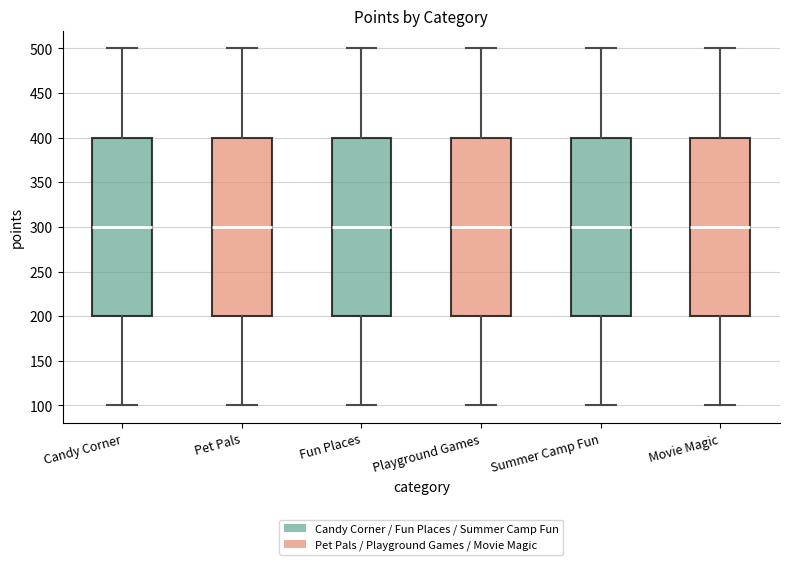

Where does the lower whisker of the box for Candy Corner end on the y-axis? The values are not printed on the chart, so give them approximately, as read against the axis.

100